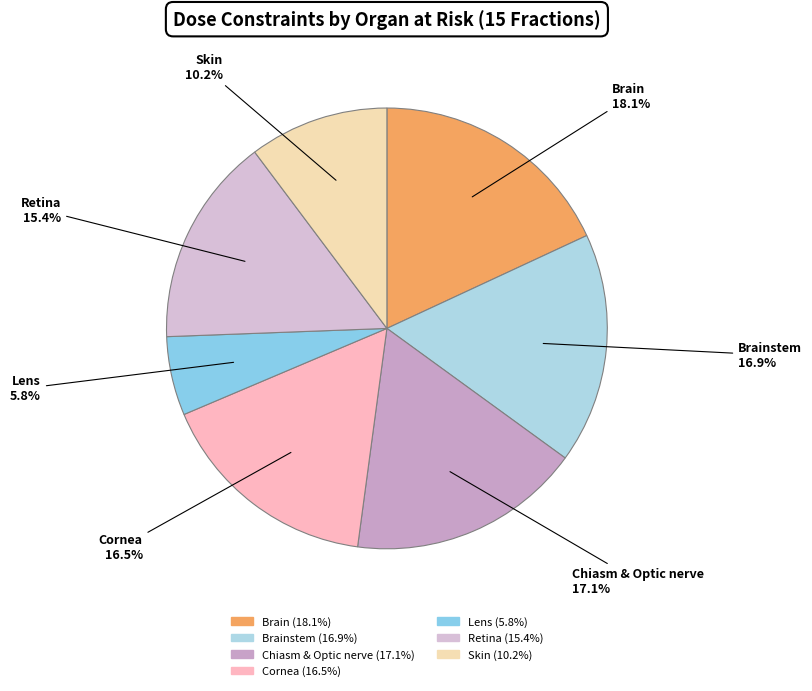

What percentage is the Brainstem slice, to the nearest percent?

17%